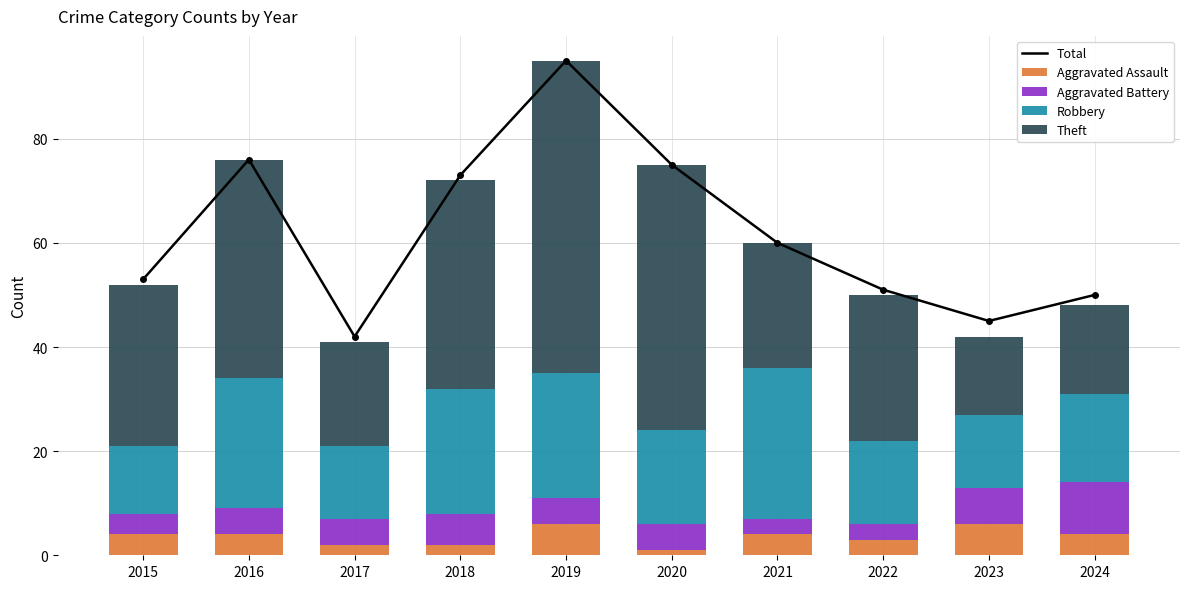

Reading left to right, list all the values displayed in this chart.

Total: 53	76	42	73	95	75	60	51	45	50
Aggravated Assault: 4	4	2	2	6	1	4	3	6	4
Aggravated Battery: 4	5	5	6	5	5	3	3	7	10
Robbery: 13	25	14	24	24	18	29	16	14	17
Theft: 31	42	20	40	60	51	24	28	15	17